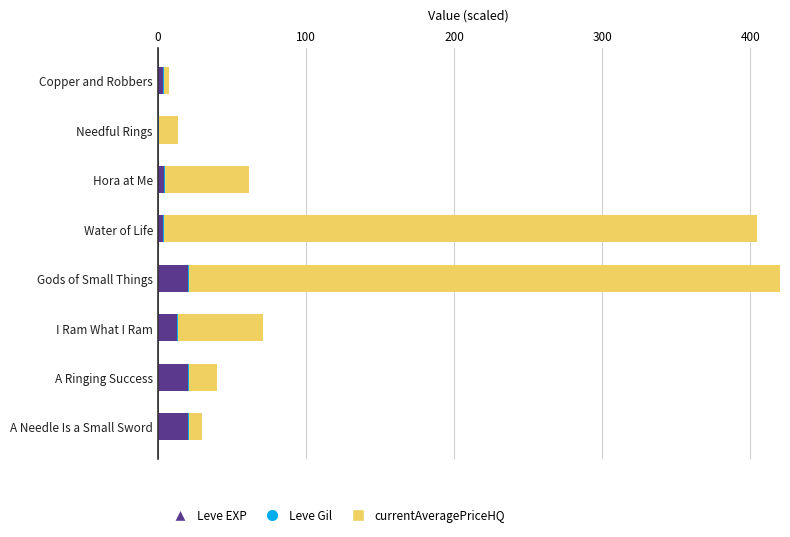

What is the maximum value for Leve EXP?

20.6